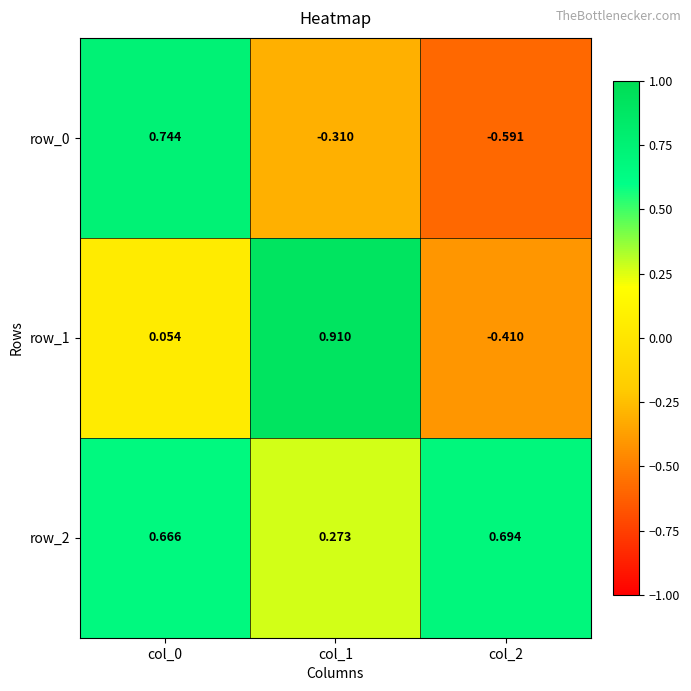

Reading left to right, what are all the values shown in this chart?

row_0: col_0=0.7	col_1=-0.3	col_2=-0.6
row_1: col_0=0.1	col_1=0.9	col_2=-0.4
row_2: col_0=0.7	col_1=0.3	col_2=0.7